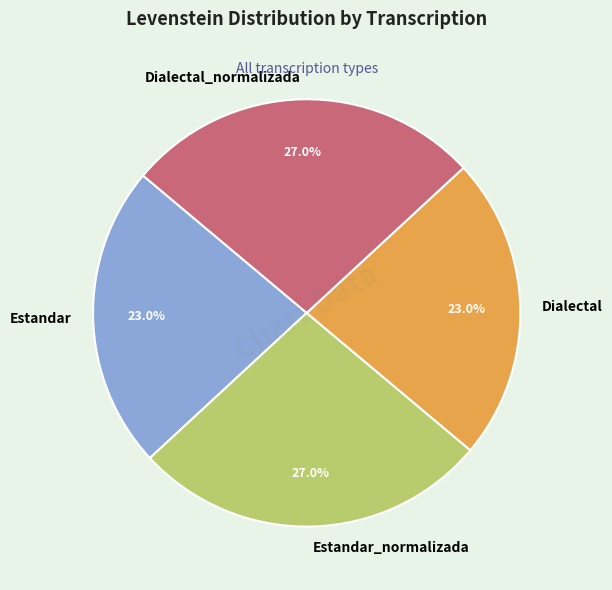

To the nearest percent, what percentage of the pie is Dialectal?

23%